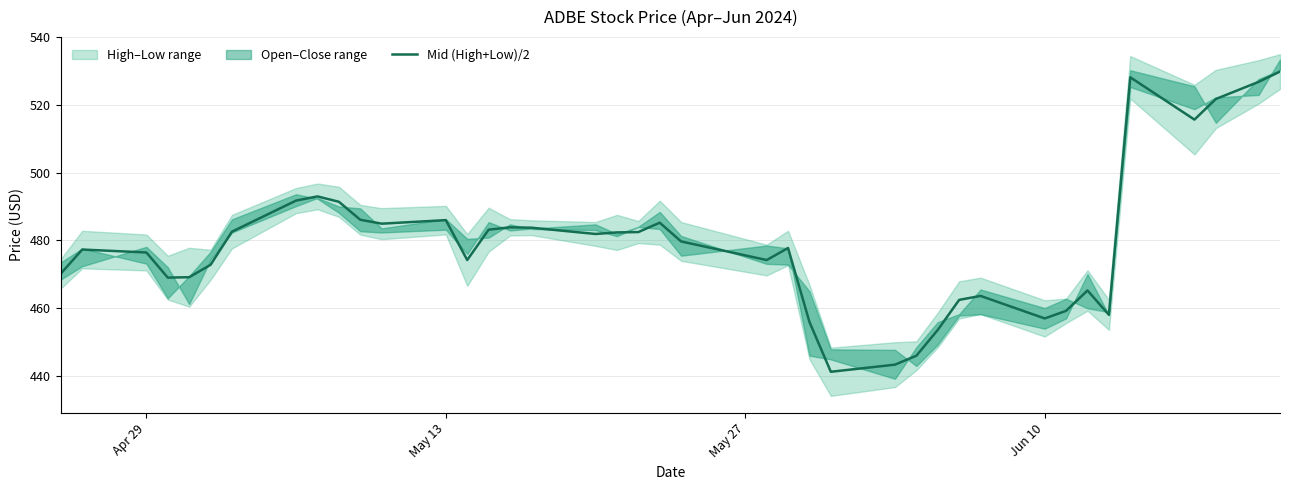

What is the lowest value of the Mid (High+Low)/2 series?

441.1